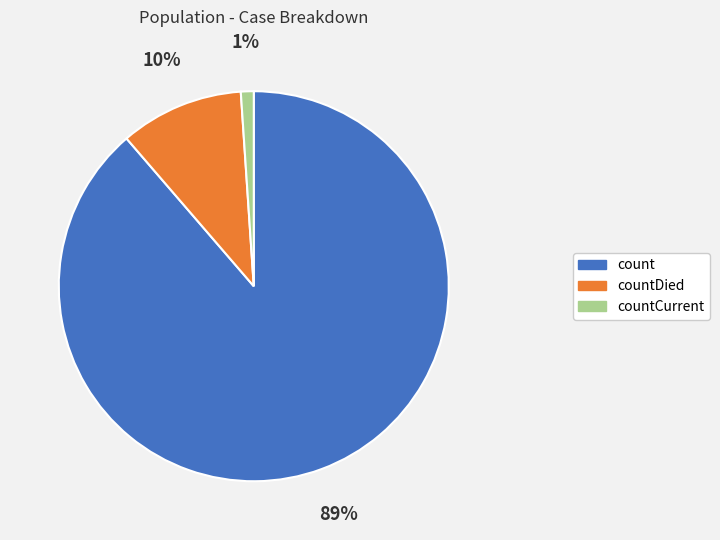

To the nearest percent, what is the average slice percentage?

33%